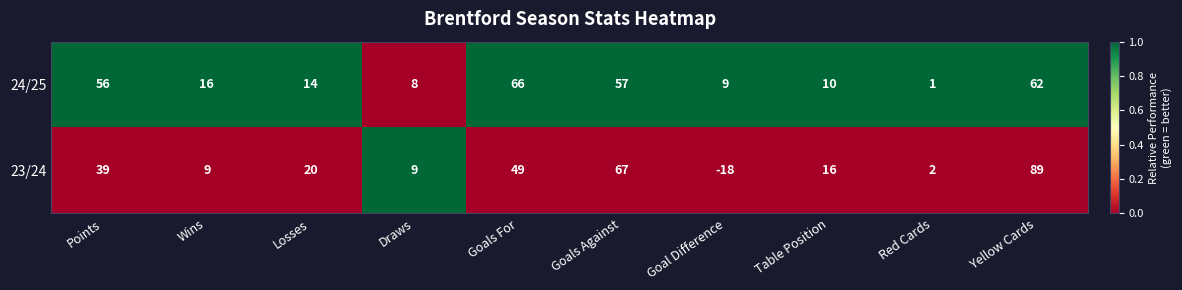

True or false: 24/25 has a value of 13 at Goal Difference.

False